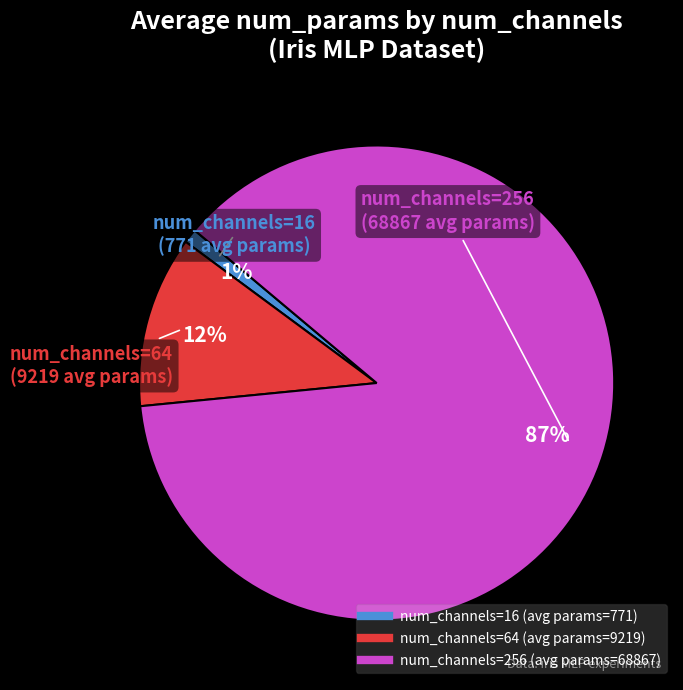

To the nearest percent, what is the average slice percentage?

33%